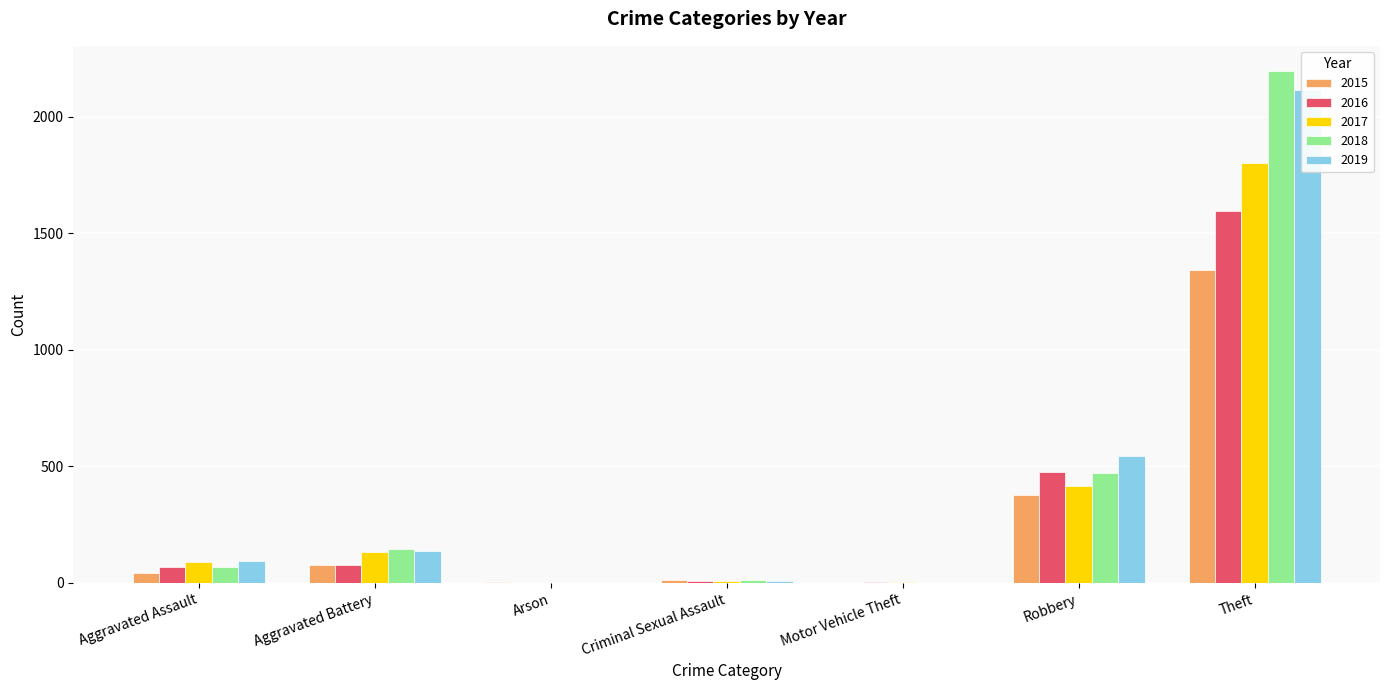

What position from the left is Theft?

7